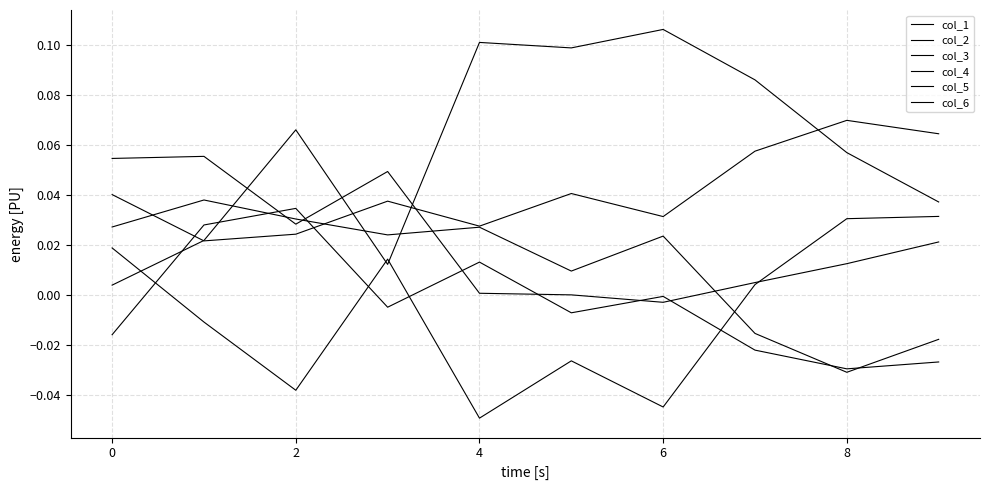

Which series has the largest total across all categories?

col_3